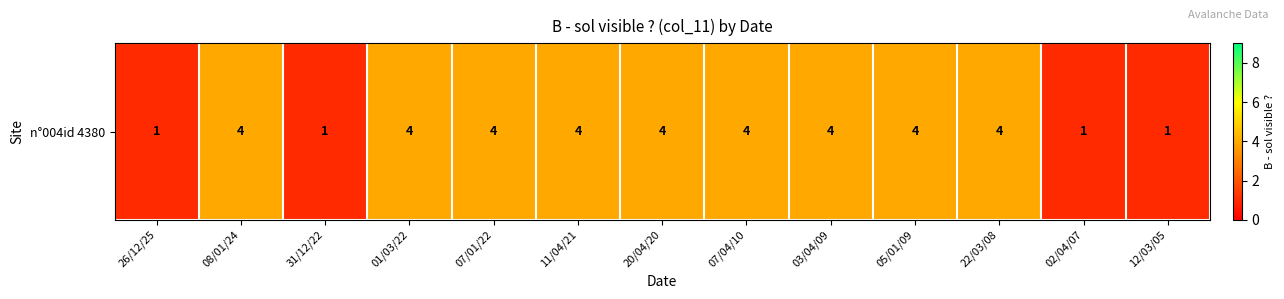

What is the smallest value displayed?

1